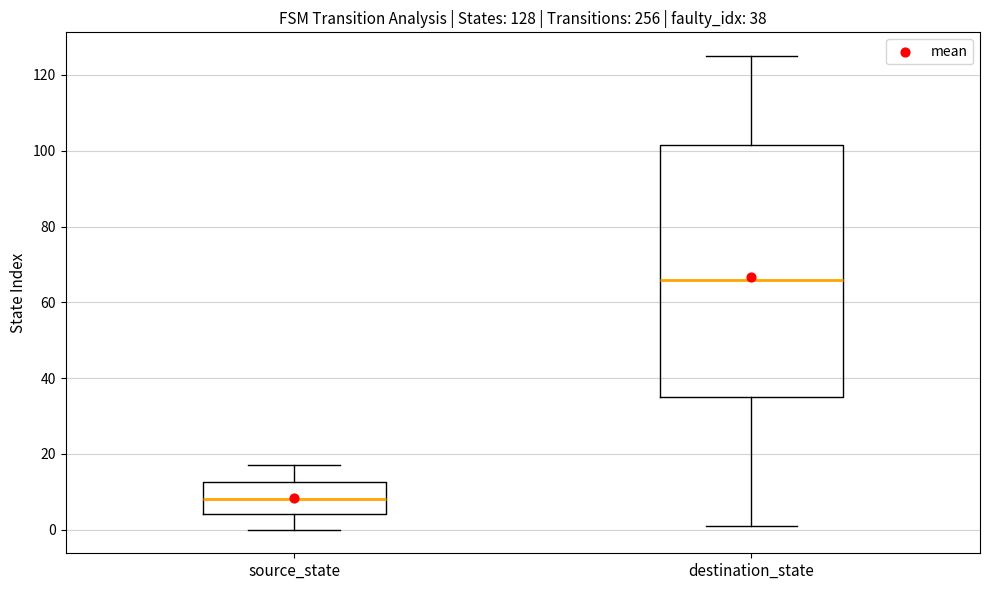

Which box is the tallest, from its lower edge to its upper edge?

destination_state